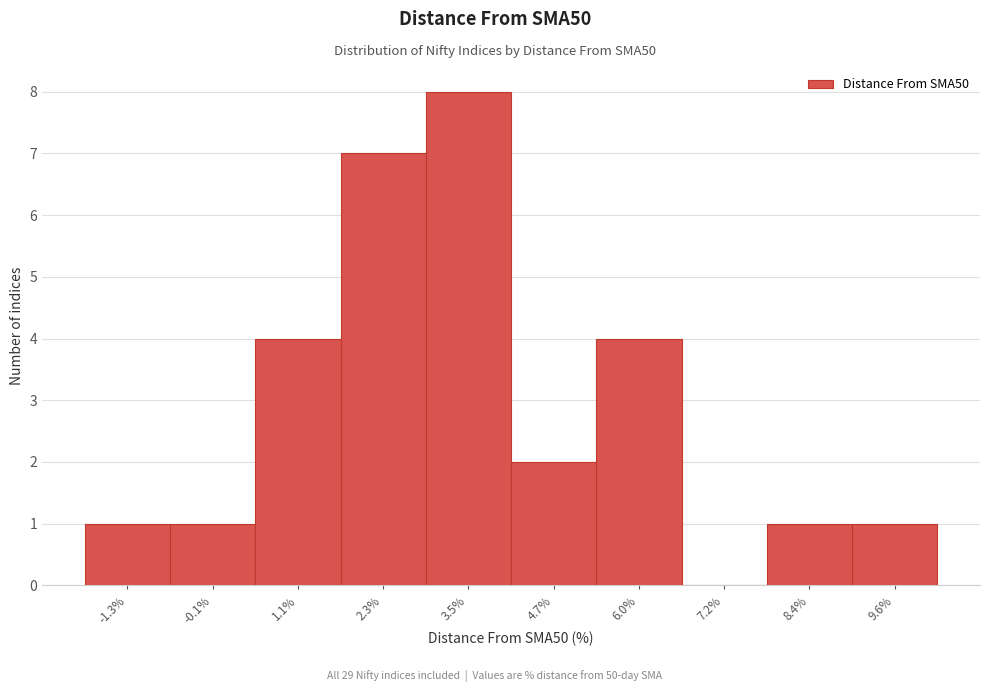

Over which range of the x-axis is the bar tallest?

3.0 to 4.2